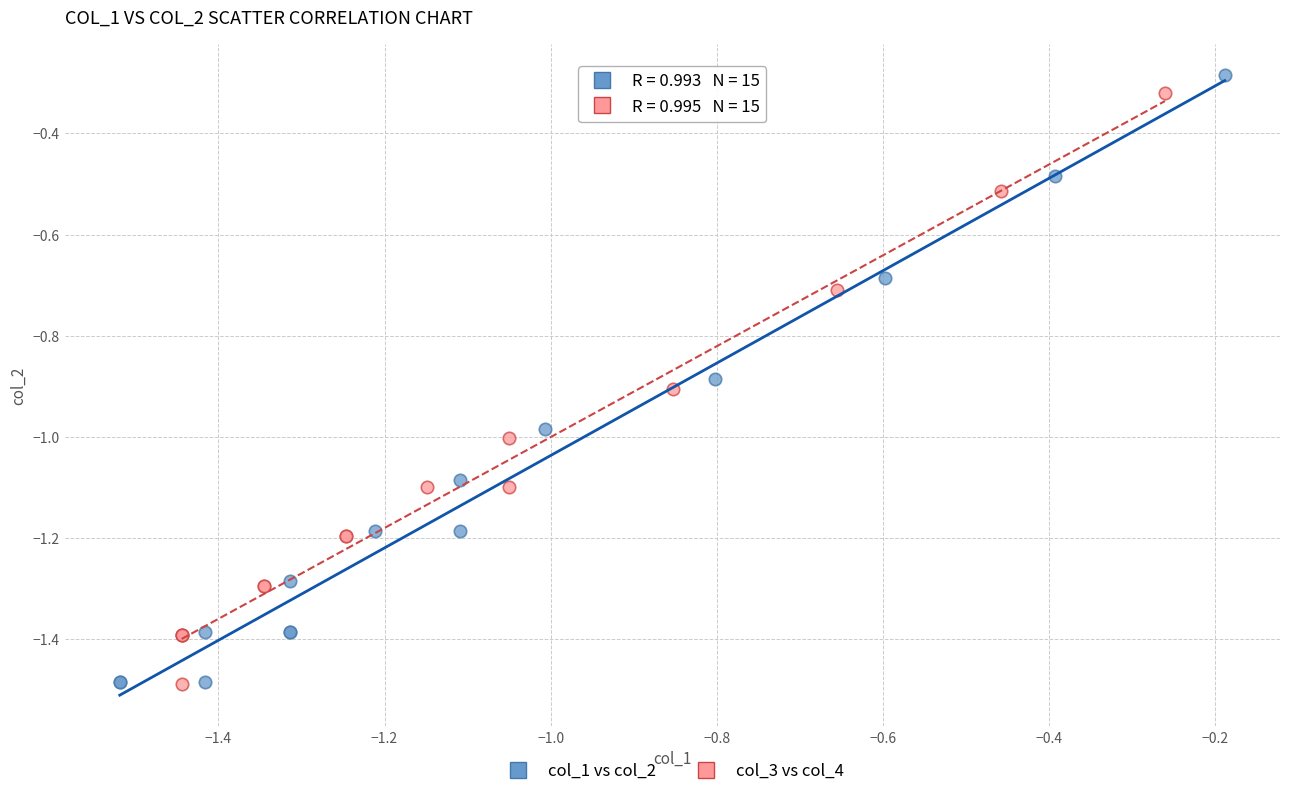

Which series has the widest spread of Y values?

col_1 vs col_2